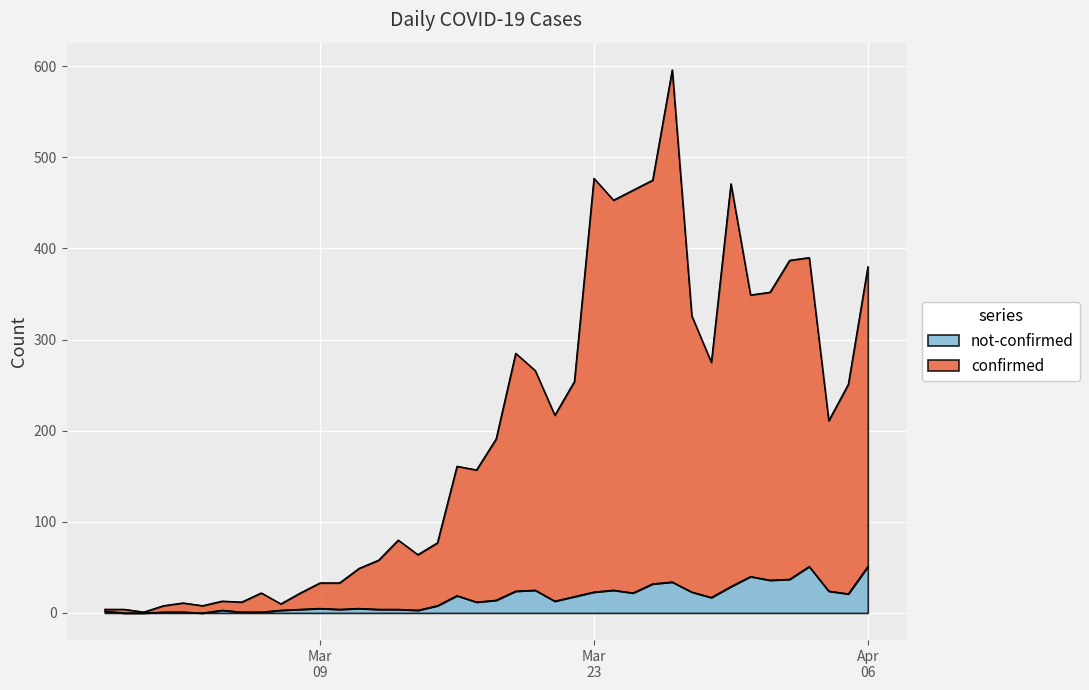

How many interior local peaks does the not-confirmed series have?

9